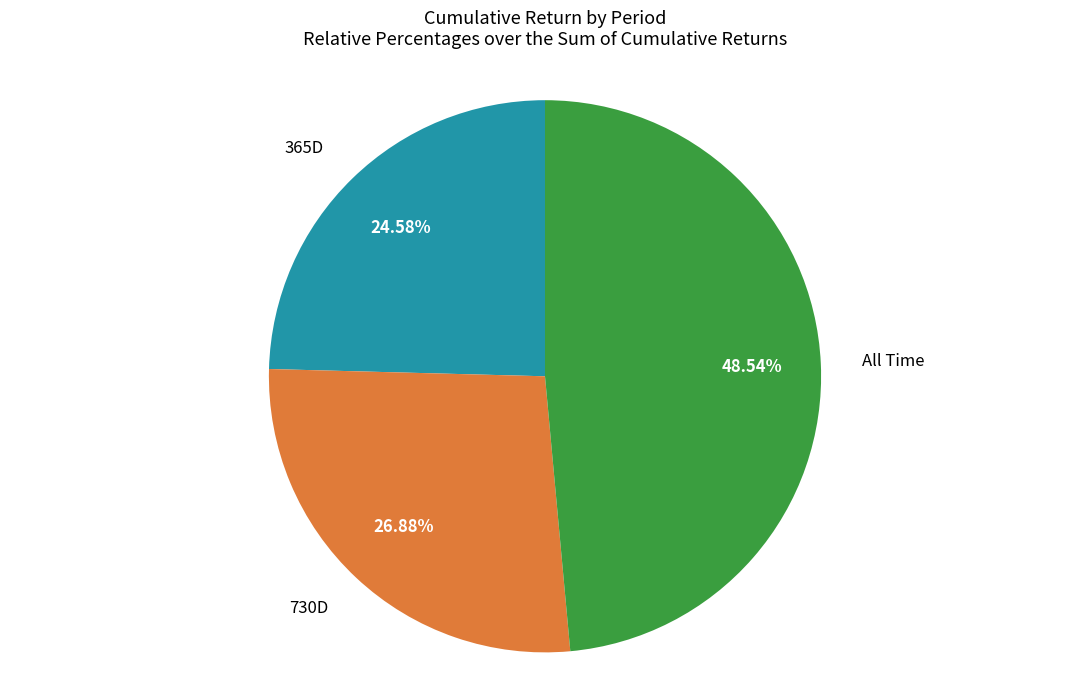

How many segments does this pie chart have?

3